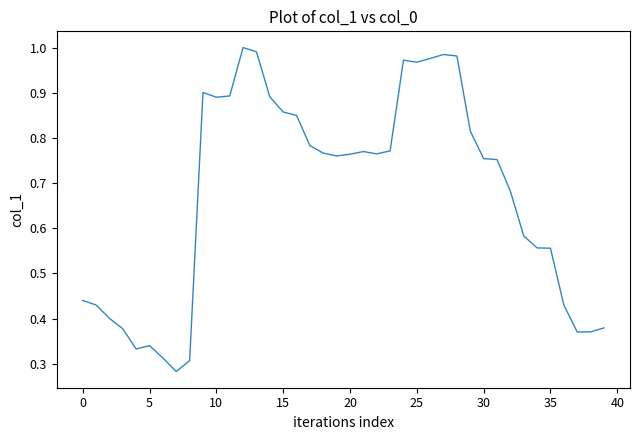

True or false: the data has more than 2 interior local peaks.

True